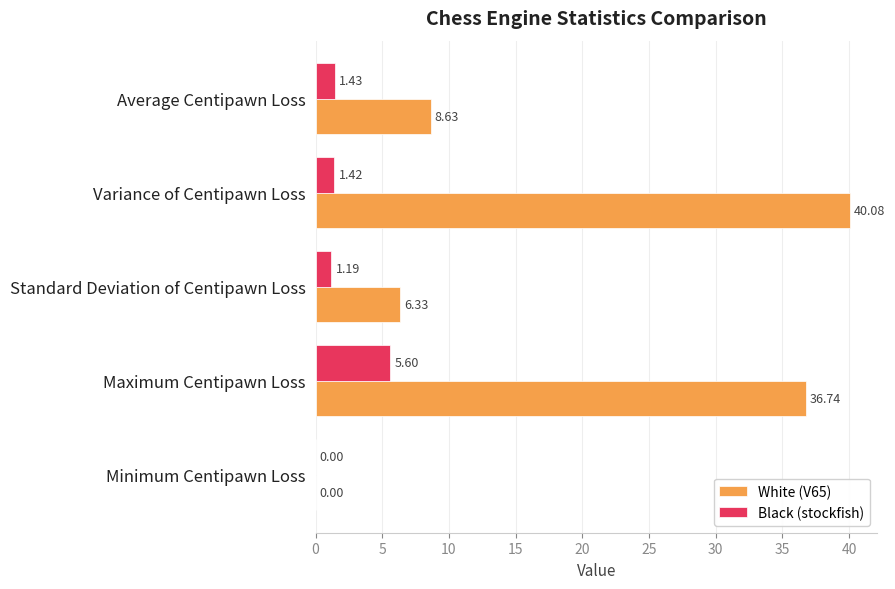

At which category is the sum across all series the highest?

Maximum Centipawn Loss